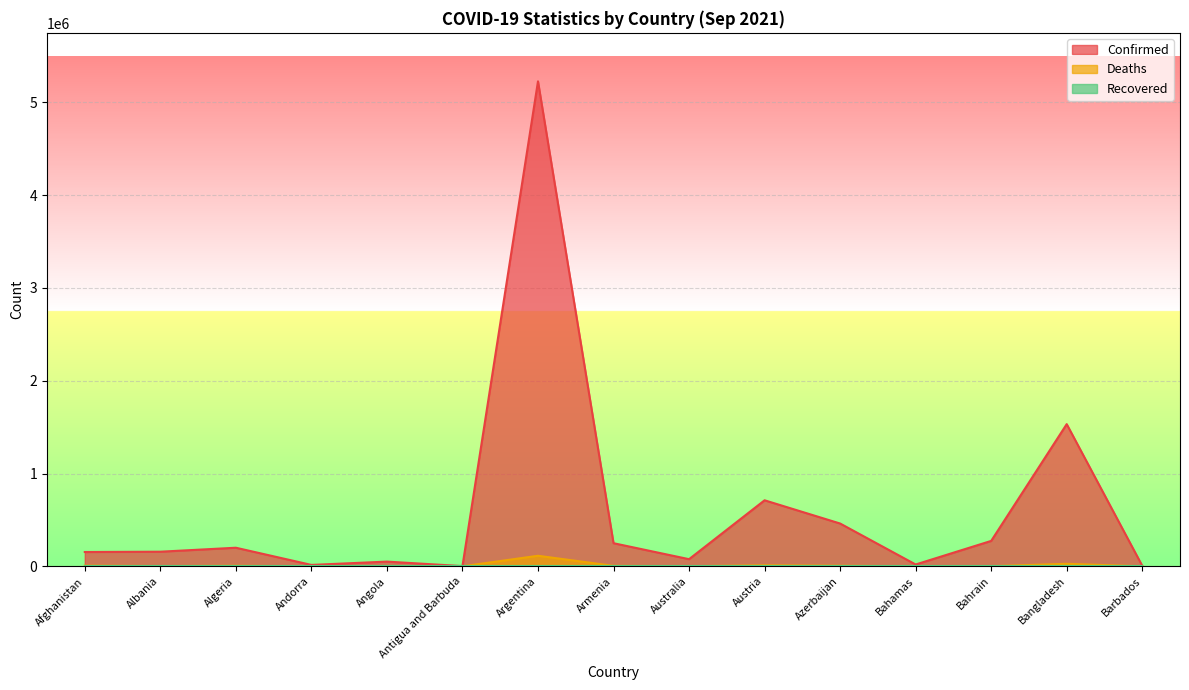

True or false: Confirmed and Deaths intersect in this chart.

False